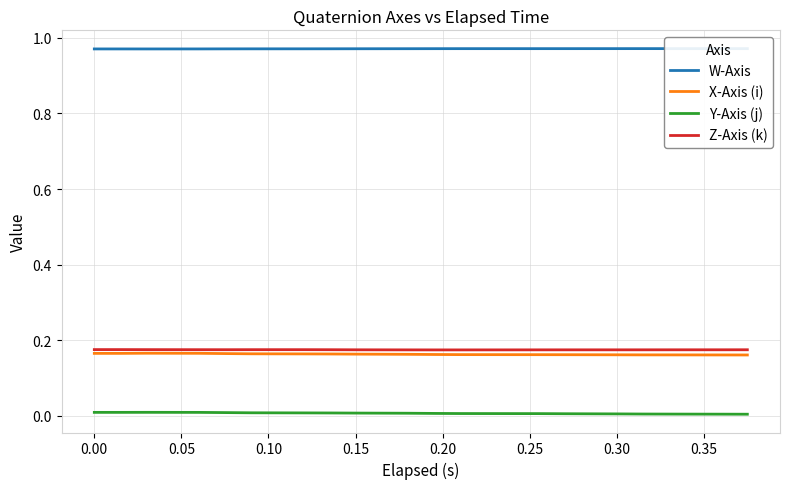

True or false: Z-Axis (k) and Y-Axis (j) cross at least once.

False